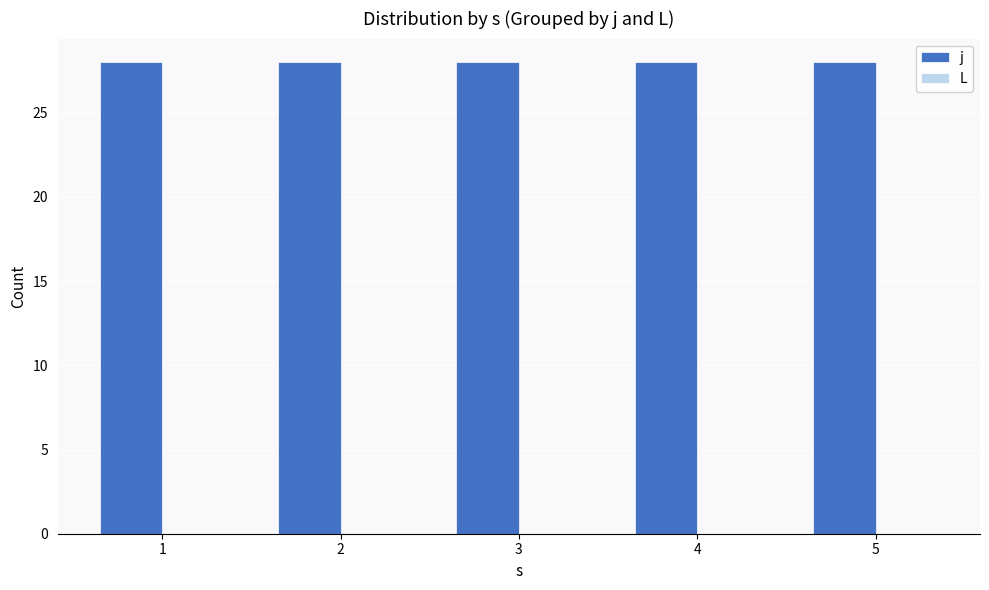

How many bars are there in total?

10